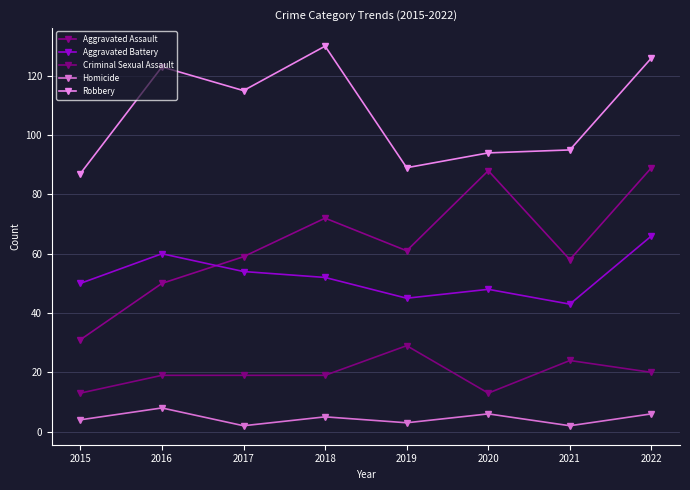

At how many categories does at least one series exceed 36?

8